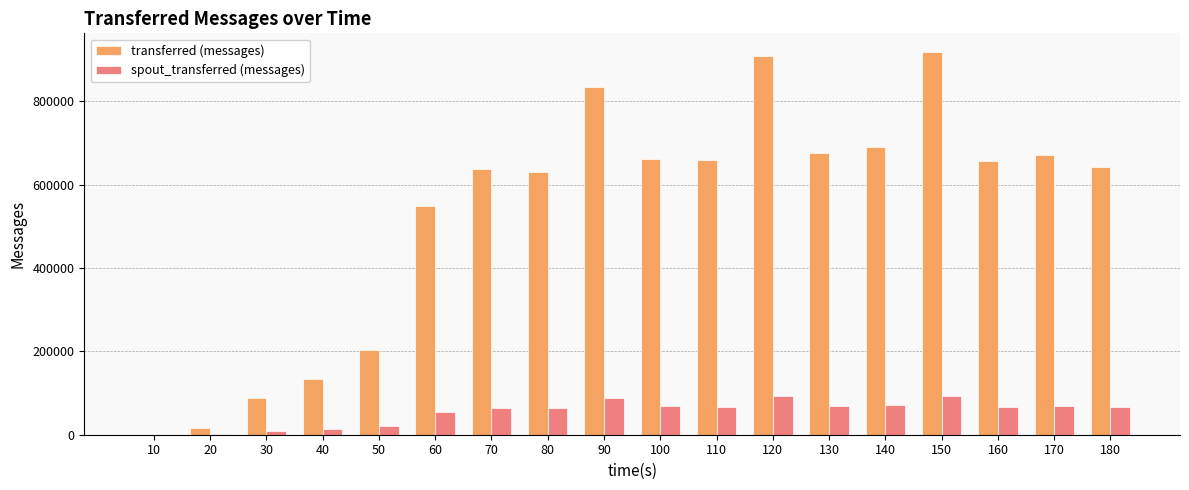

Are the bars horizontal?

No